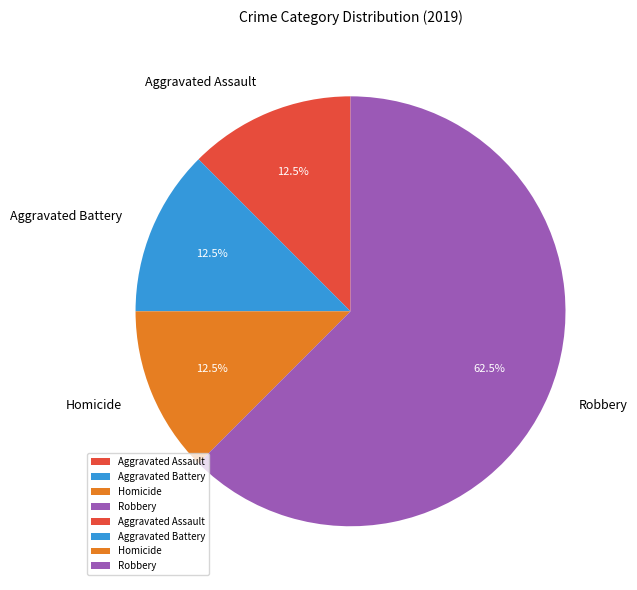

What portion of the pie excludes Robbery?

37.5%